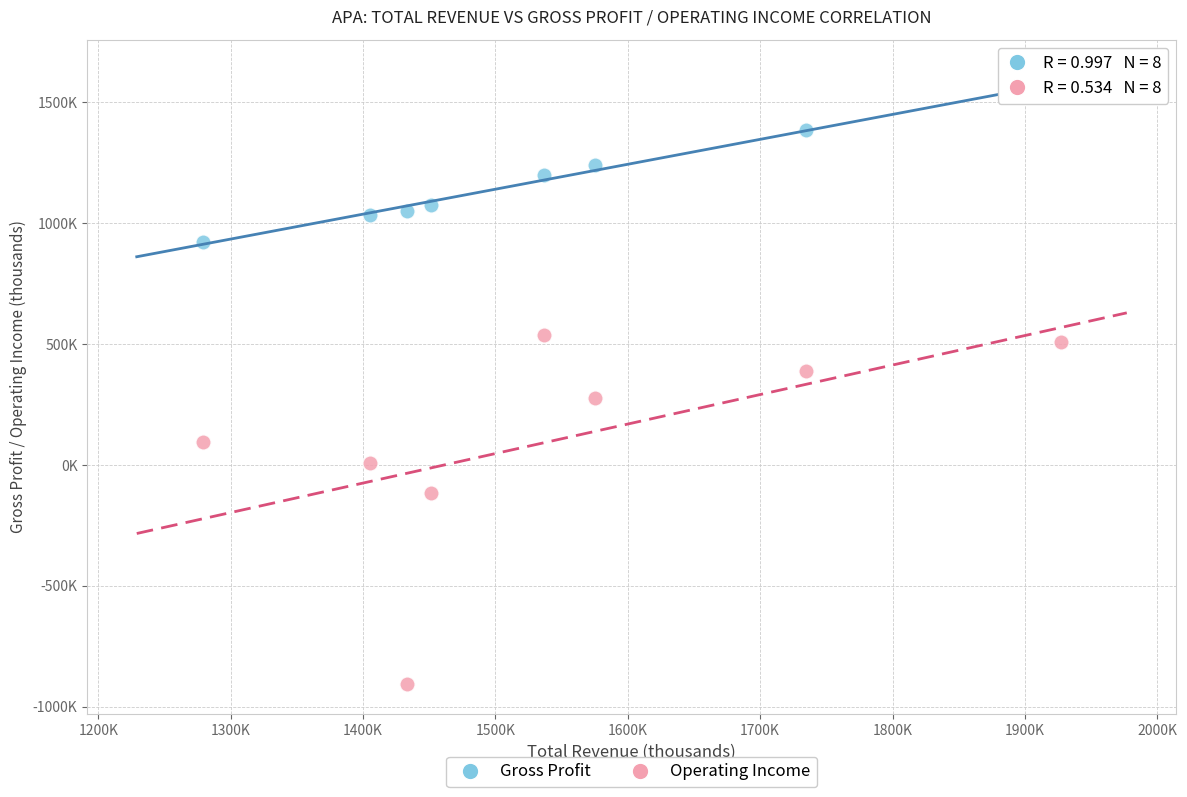

What are all the series names shown in the legend?

Gross Profit, Operating Income